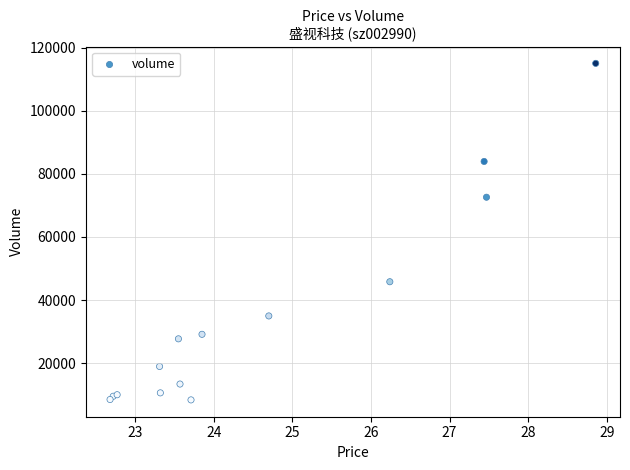

What Y value in the scatter plot is closest to 61700?

72618